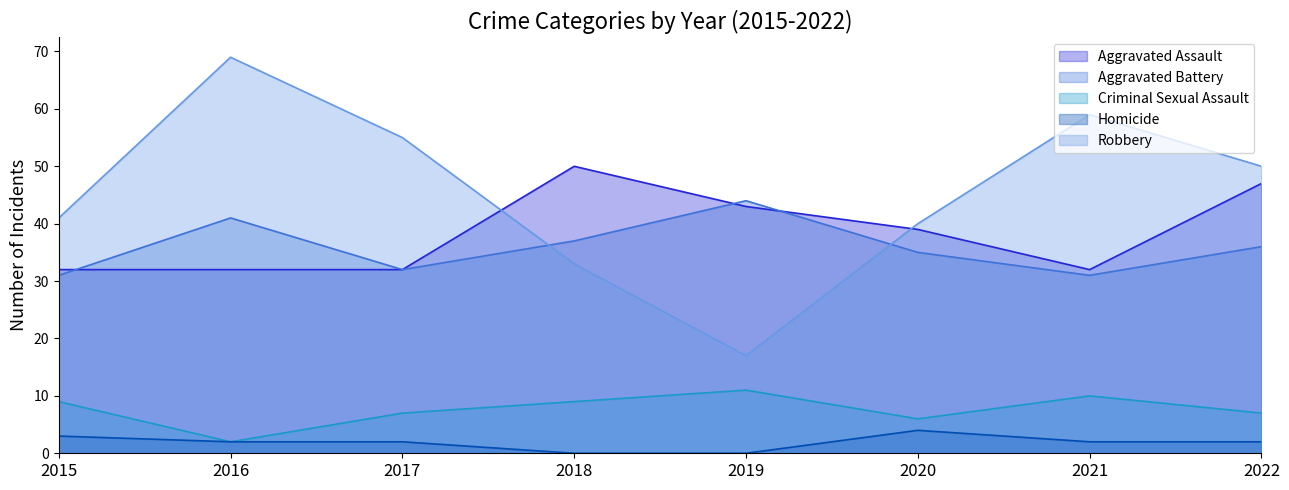

Rank the categories by Criminal Sexual Assault value from lowest to highest.

2016, 2020, 2017, 2022, 2015, 2018, 2021, 2019